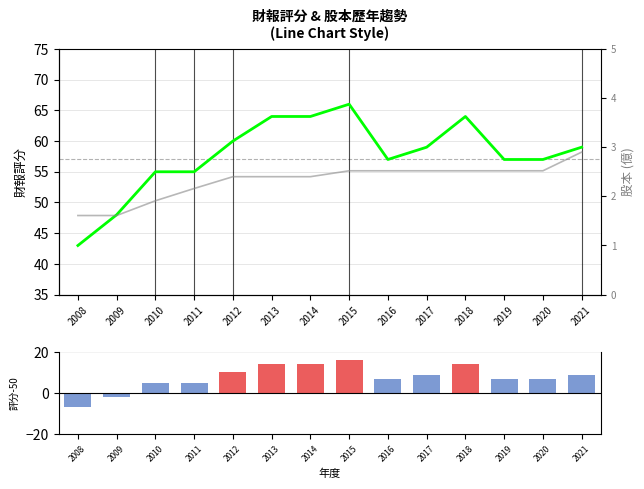

What is the difference between the second highest and second lowest values in the 評分相對50 series?

16.0